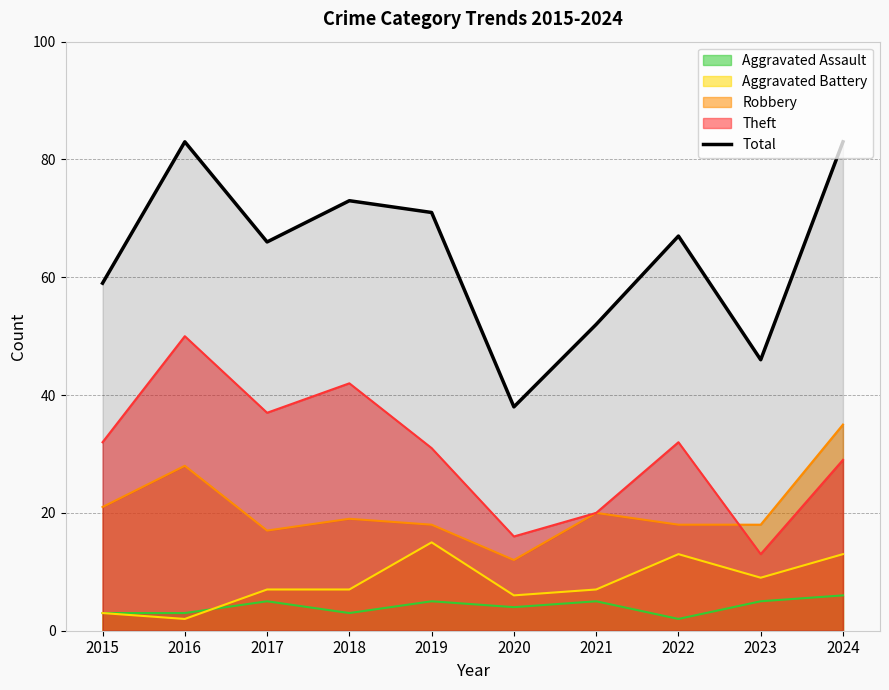

Which category has the lowest value across all series?

2020